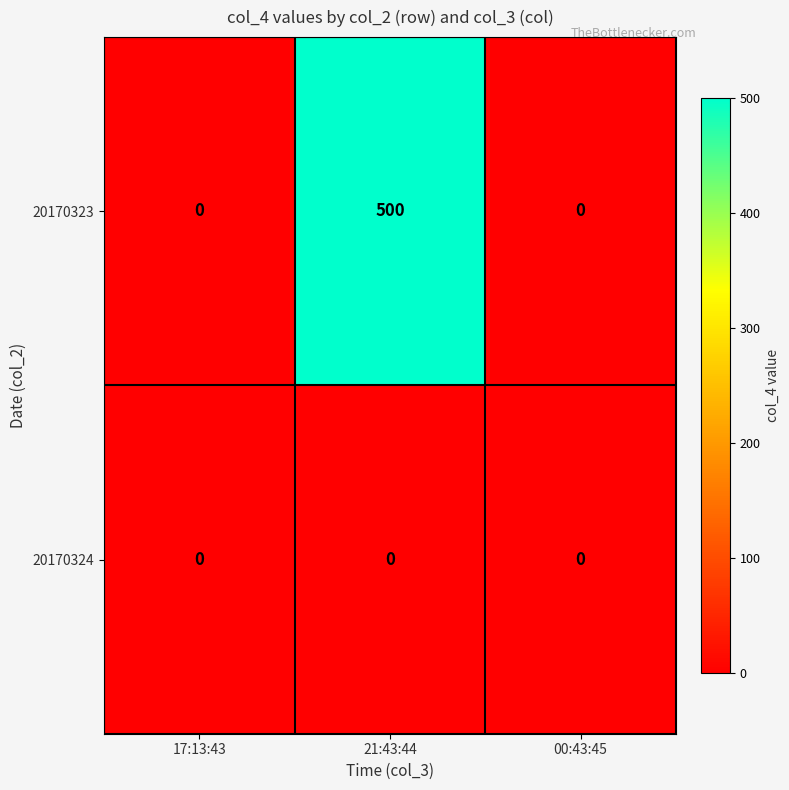

True or false: 20170324 has a value of 0 at 21:43:44.

True